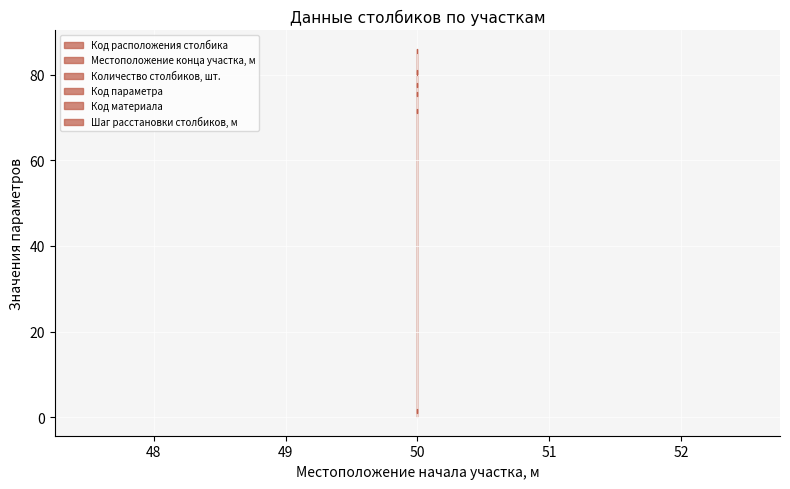

At which category does the chart reach its minimum across all series?

50